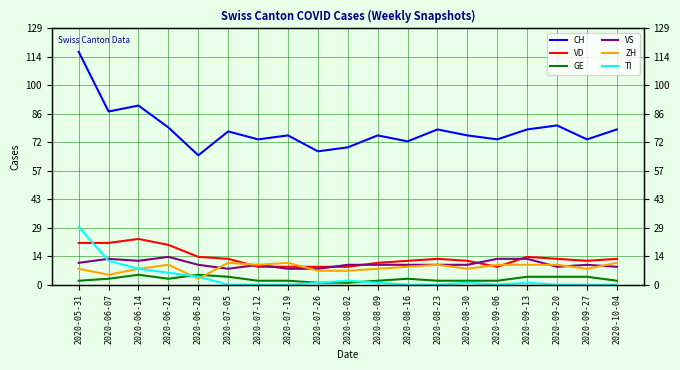

What is the difference between the ZH values at 2020-09-13 and 2020-08-30?

2